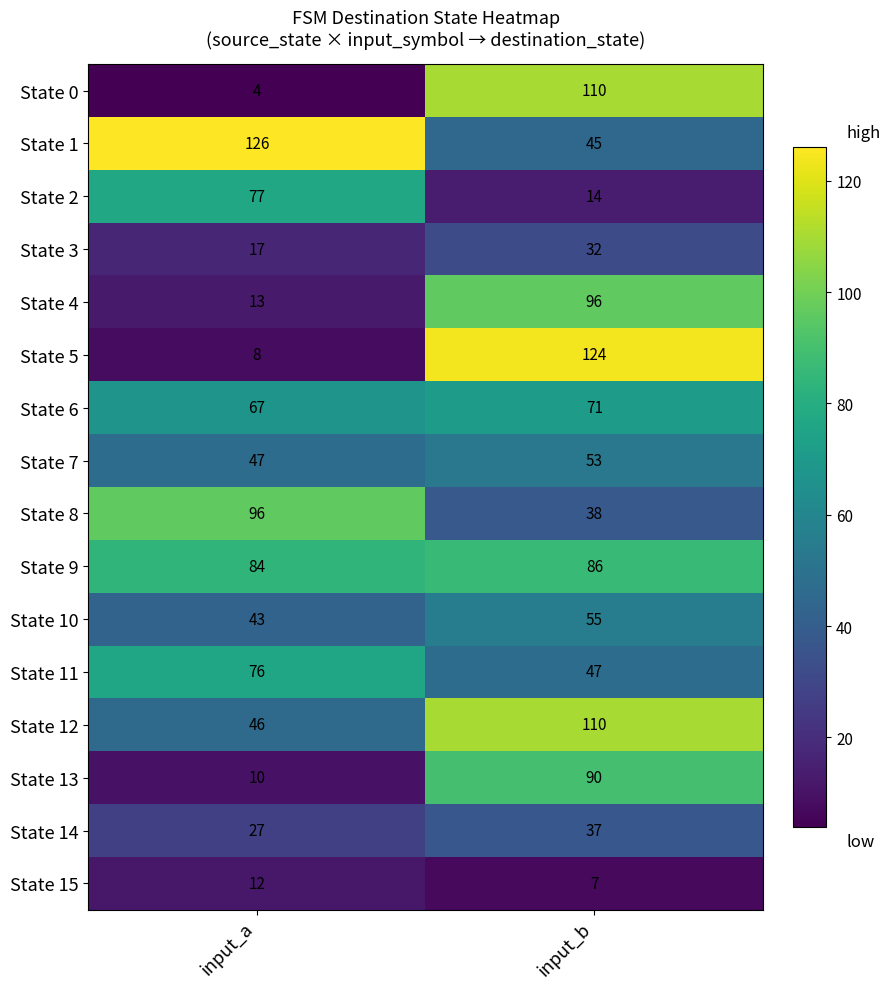

What is the total value across all series at input_a?

753